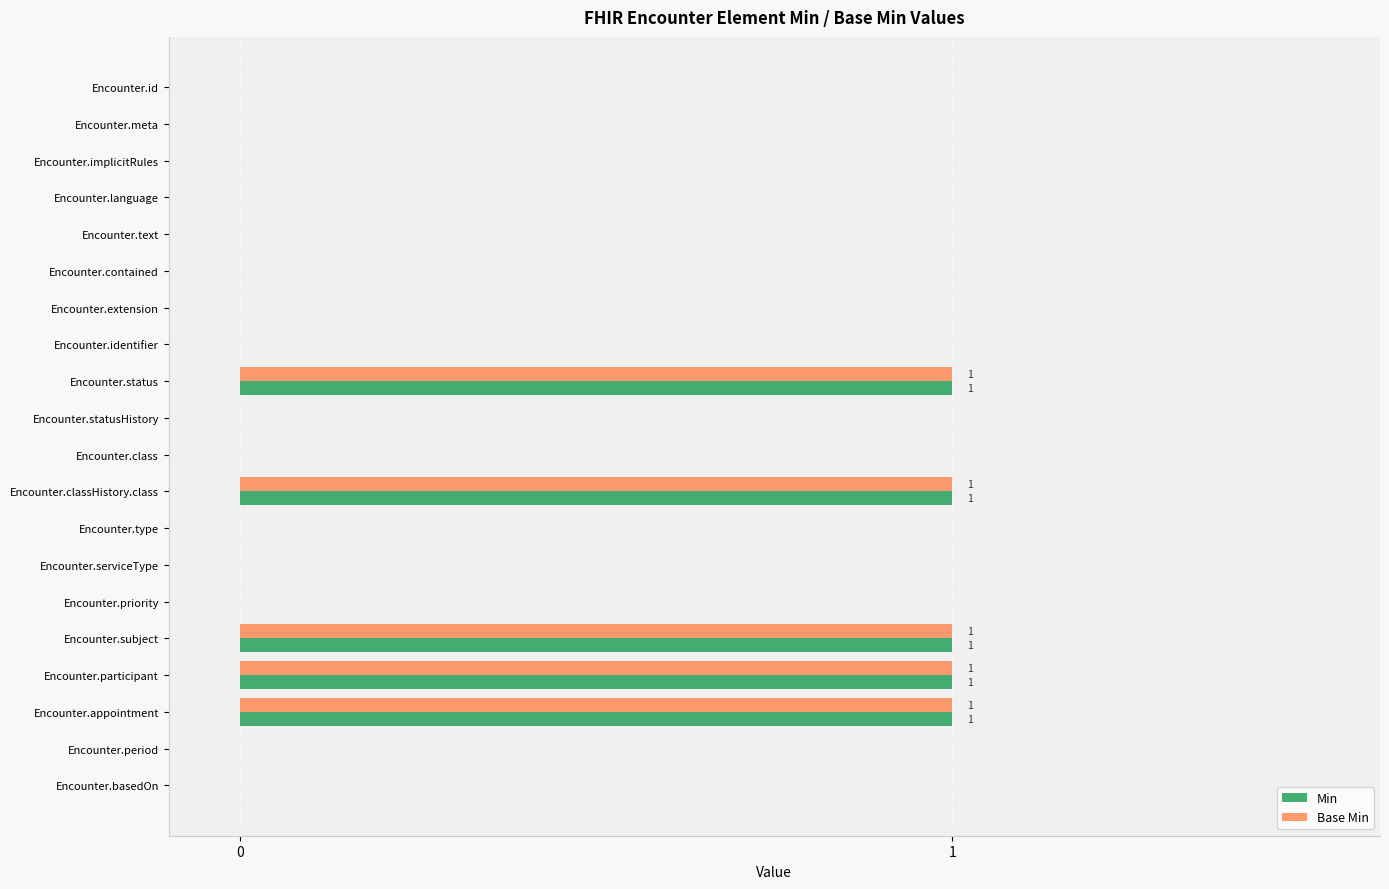

What is the sum of all Min values?

5